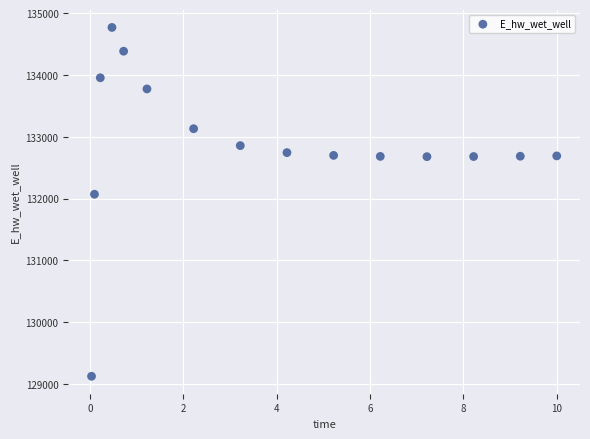

What is the range of X values (max minus min)?

10.0